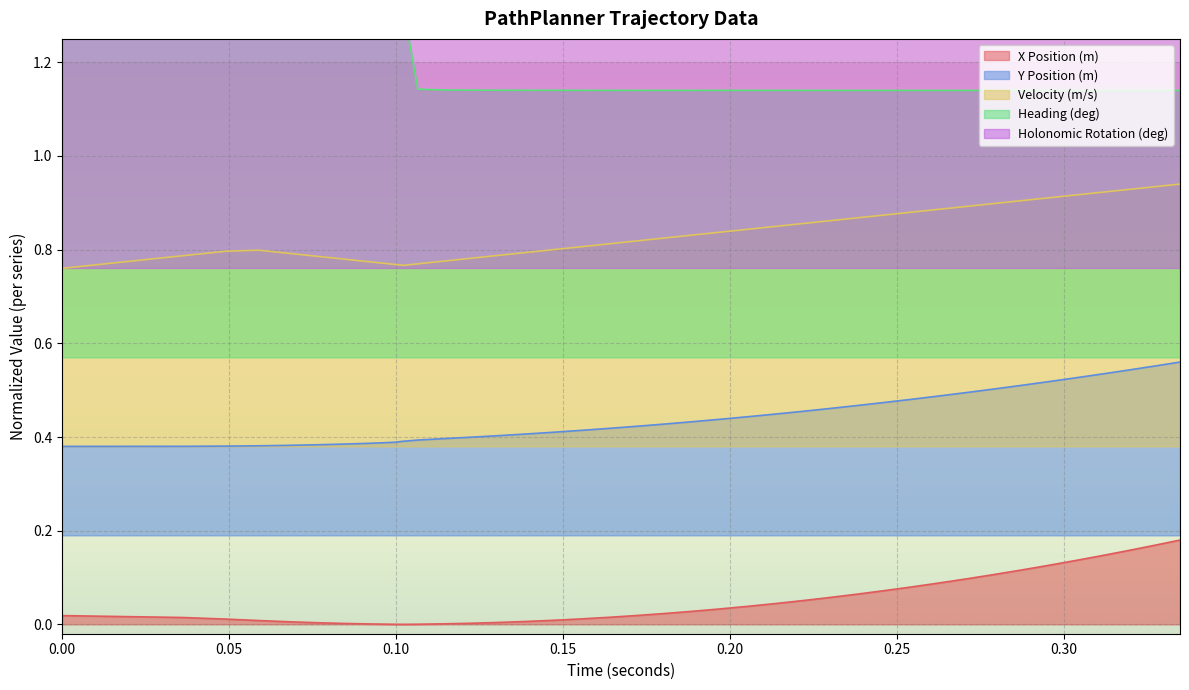

True or false: yPositionMeters has more than 2 points higher than both neighbors.

False